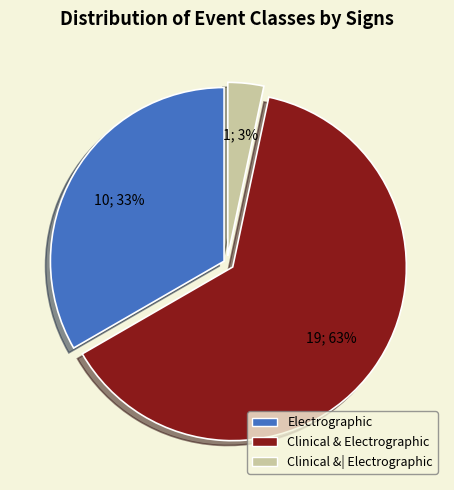

To the nearest percent, what is the combined percentage of Clinical &| Electrographic and Clinical & Electrographic?

67%